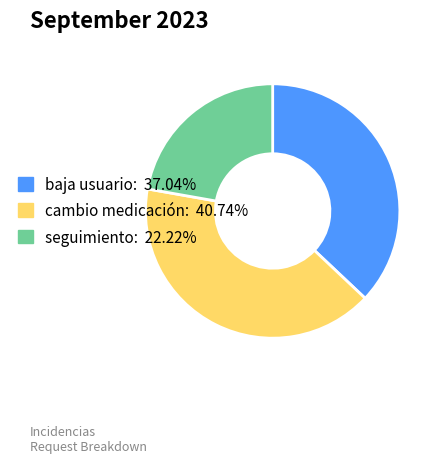

How many segments does this pie chart have?

3